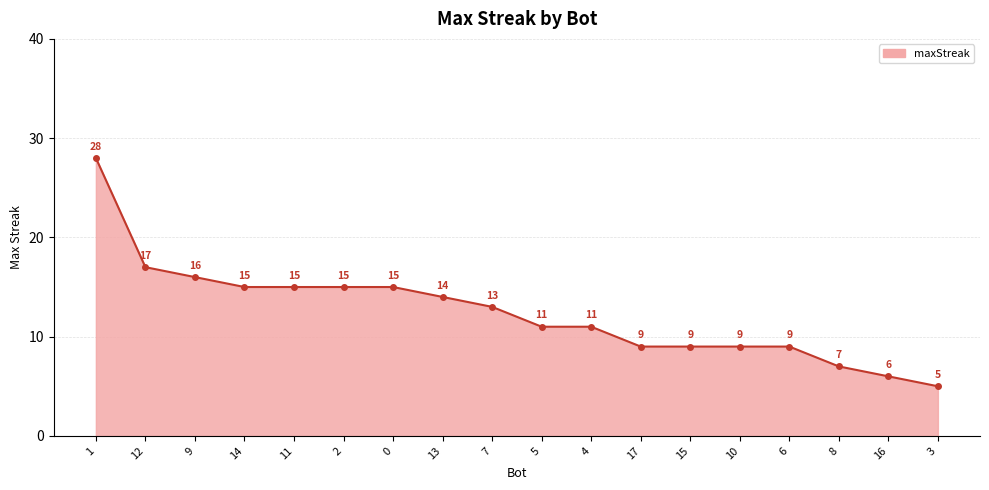

Reading right to left, list all the values displayed in this chart.

5	6	7	9	9	9	9	11	11	13	14	15	15	15	15	16	17	28